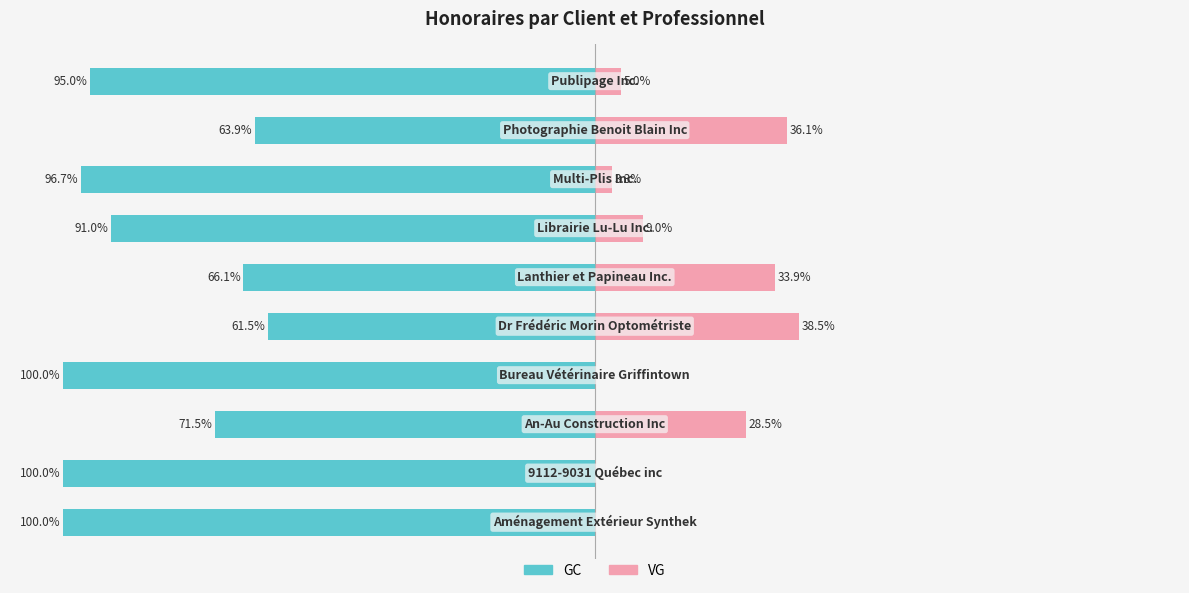

Which has a higher value, 6 or 8?

8